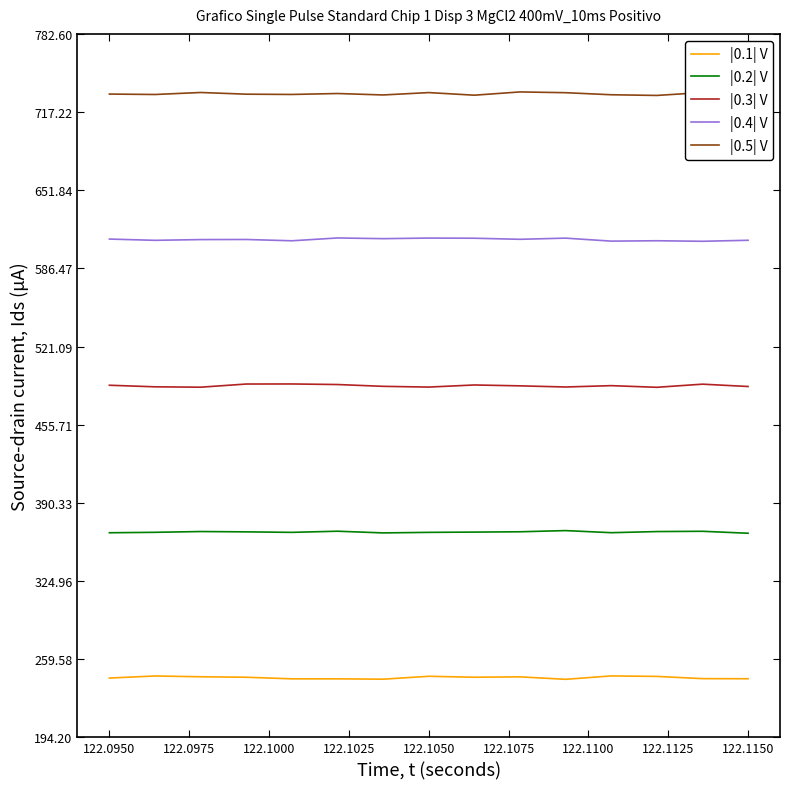

True or false: |0.4| V and |0.5| V cross at least once.

False